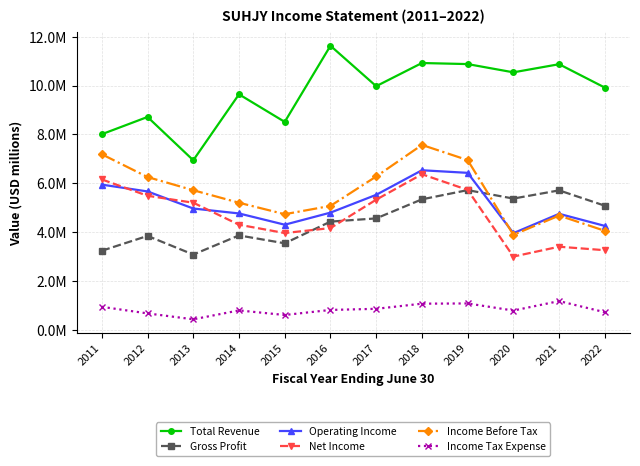

What is the sum of the Gross Profit values at 2014 and 2013?

6.9